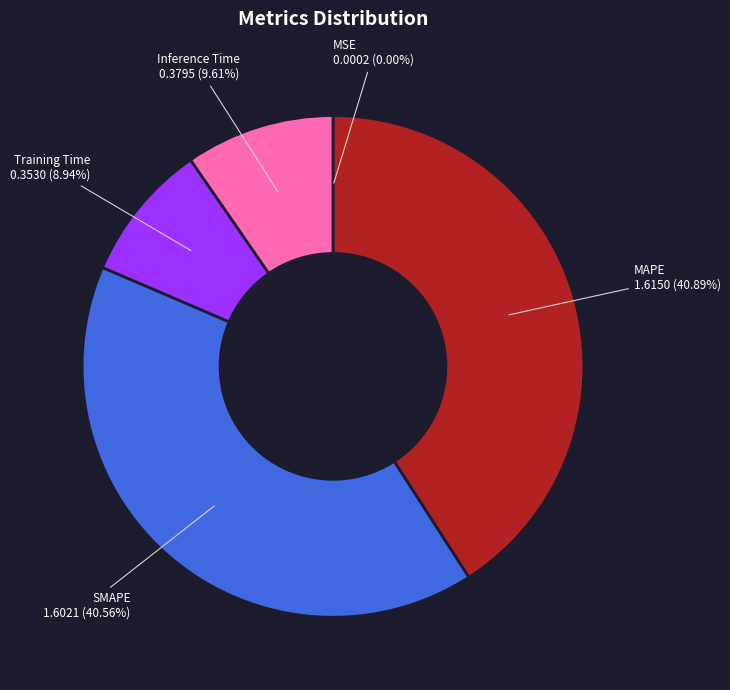

Does Inference Time represent more than half of the total?

No